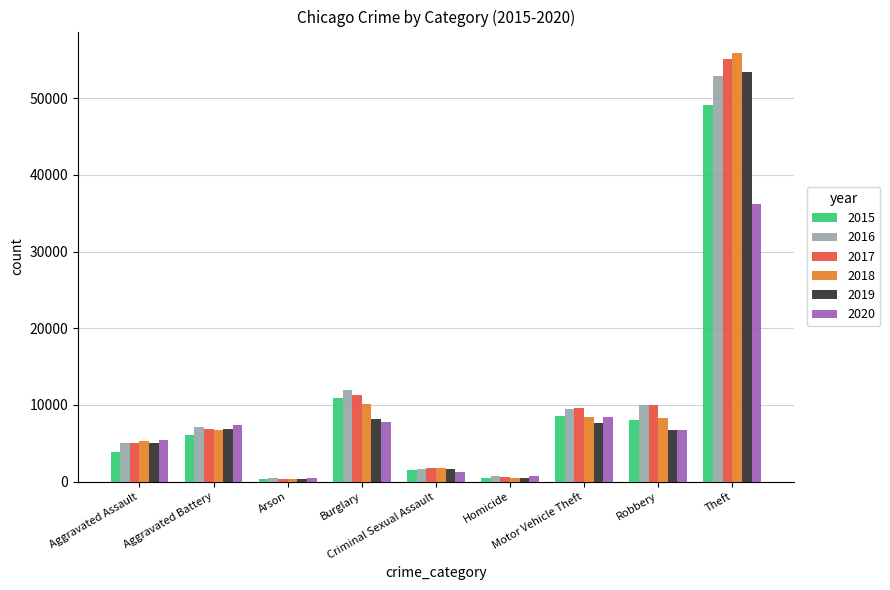

Which series has the widest spread of values?

2018